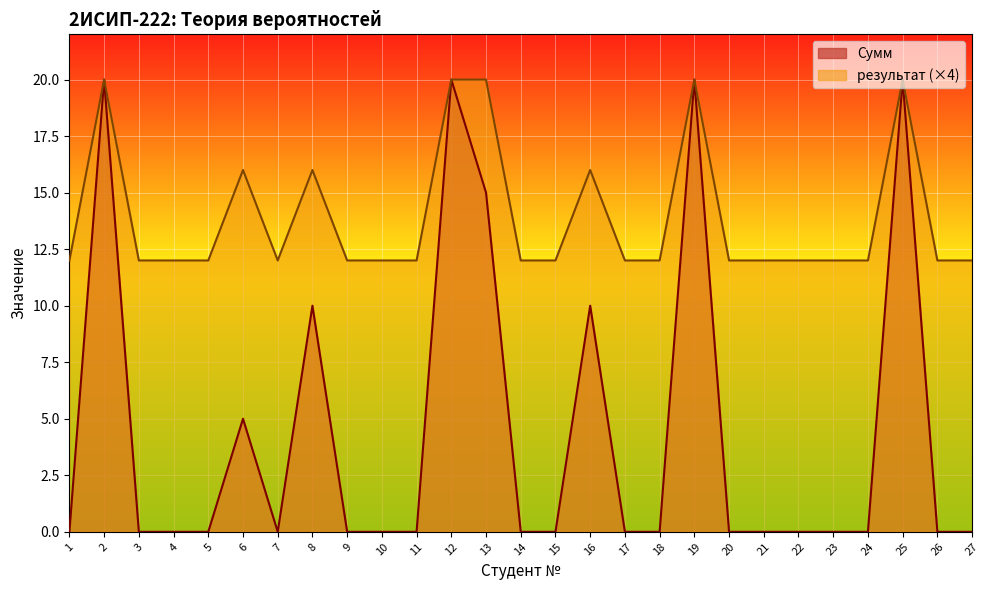

Rank the series at 7 from highest to lowest value.

результат (×4), Сумм